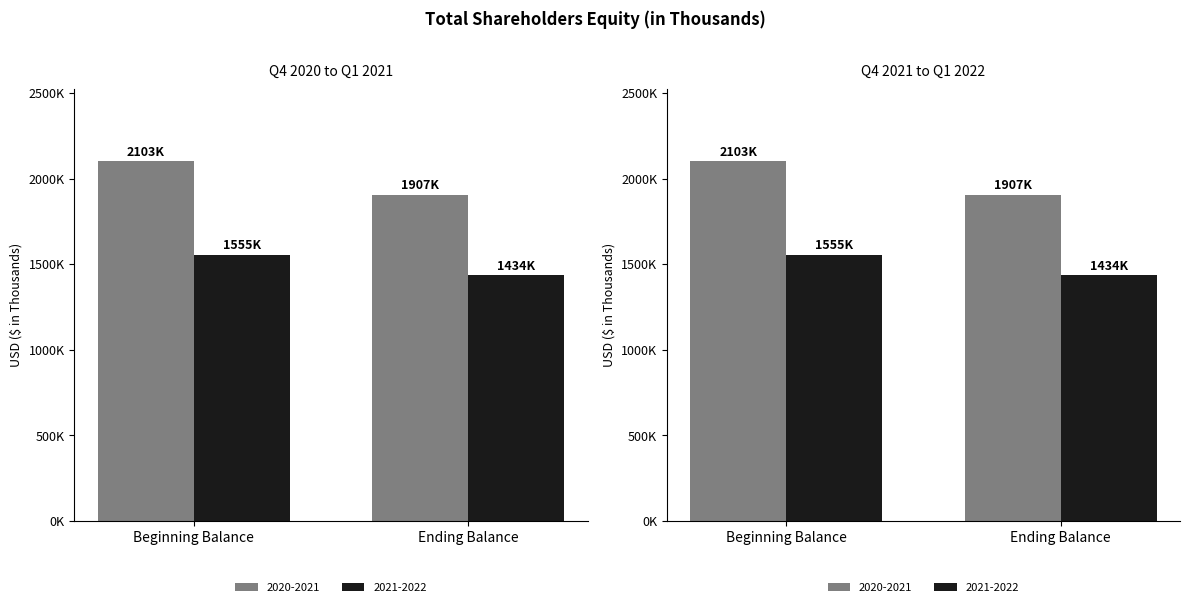

How many bars are there in each group?

2